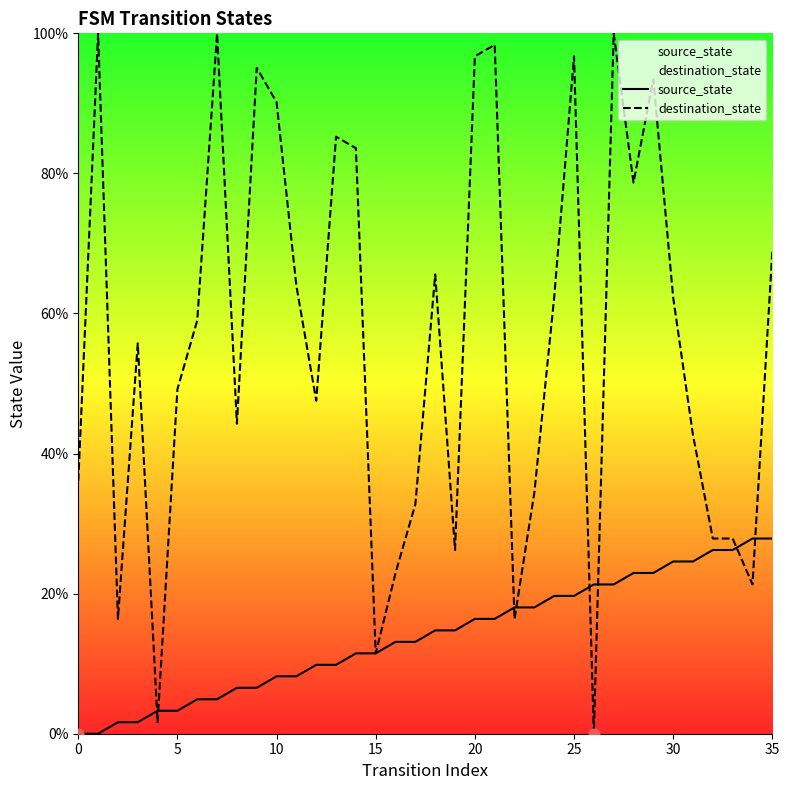

What is the total value across all series at 25?

116.4